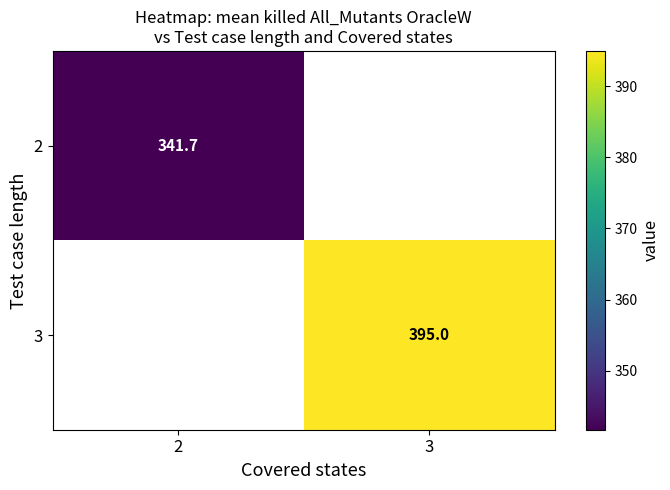

Rank the categories by 2 value from lowest to highest.

2, 3